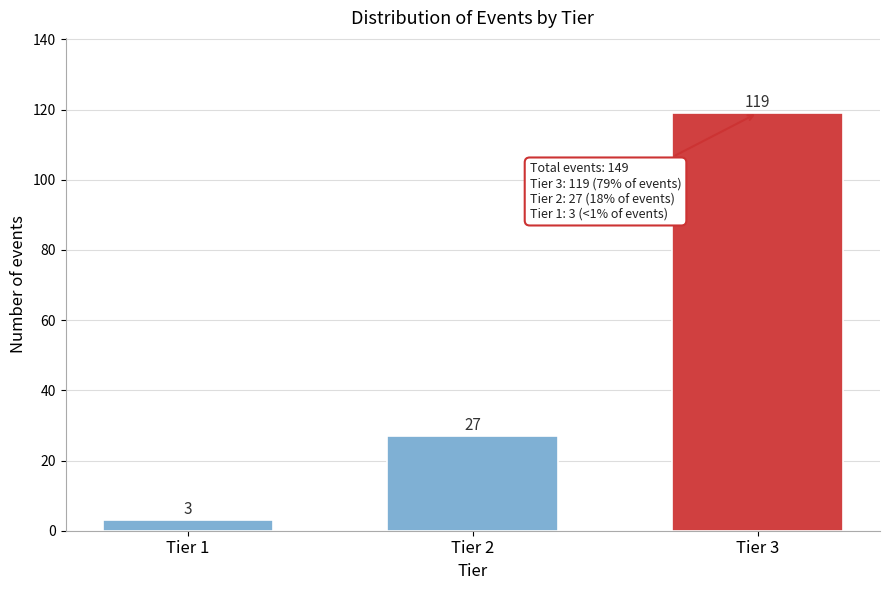

Reading left to right, list all the values displayed in this chart.

3	27	119